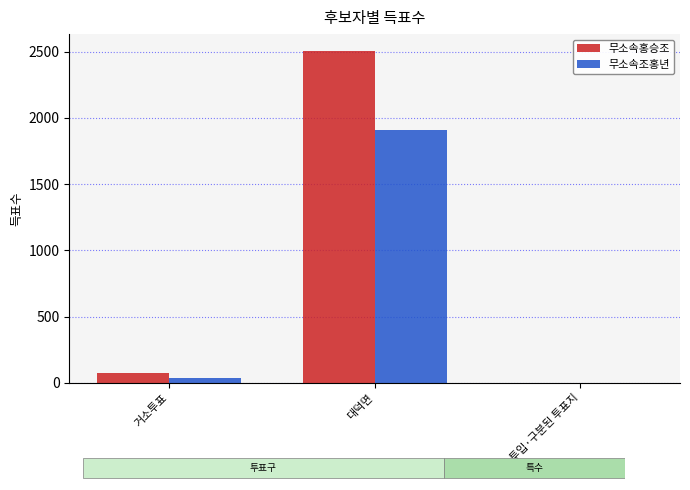

Which category has the highest value across all series?

대덕면